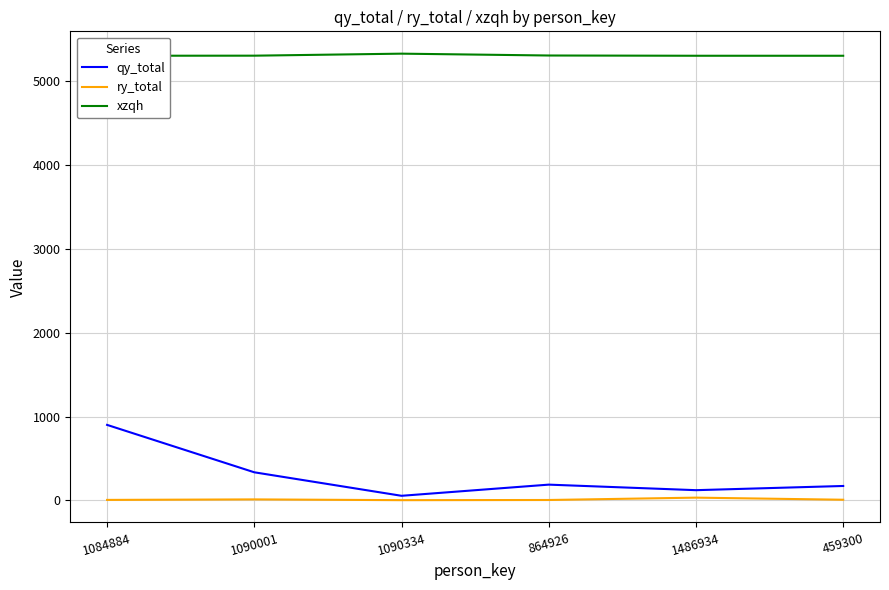

True or false: qy_total and xzqh cross at least once.

False